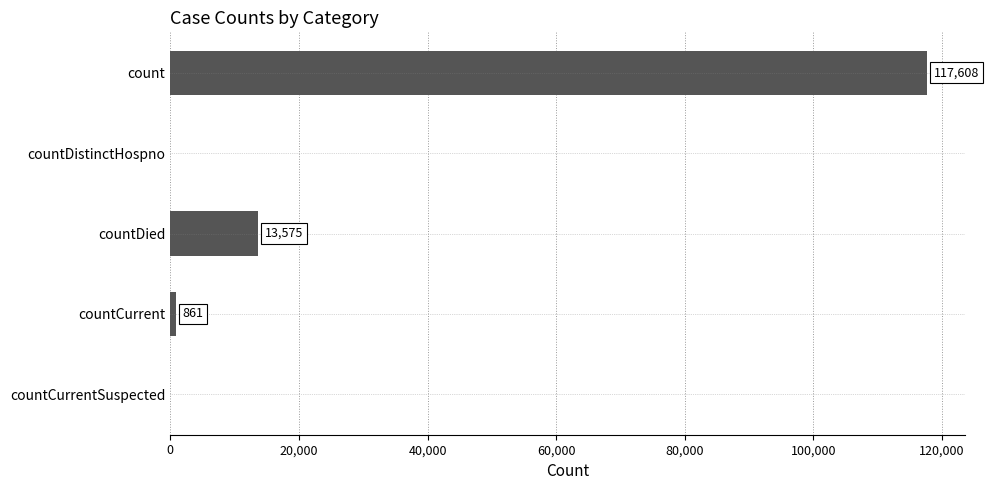

True or false: the data shows 861 at countCurrent.

True